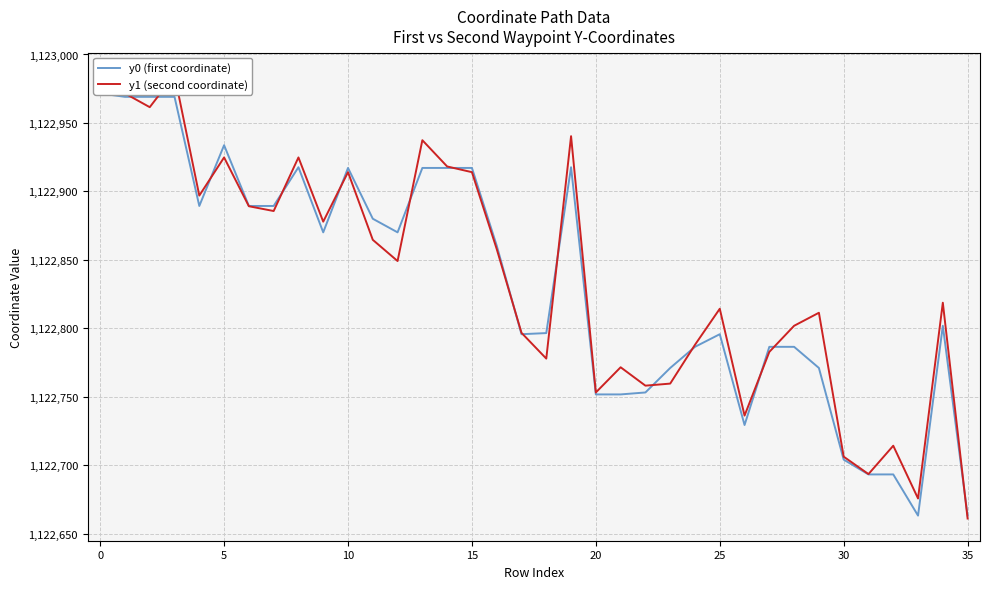

What is the maximum value shown in the chart?

1122985.1